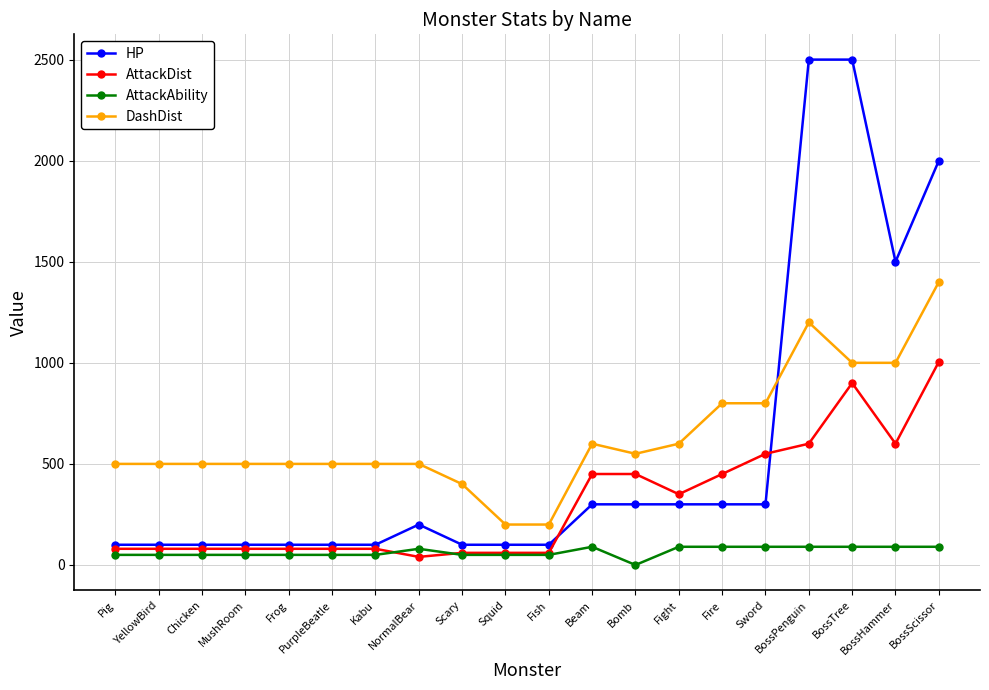

True or false: DashDist has more than 0 interior local peaks.

True